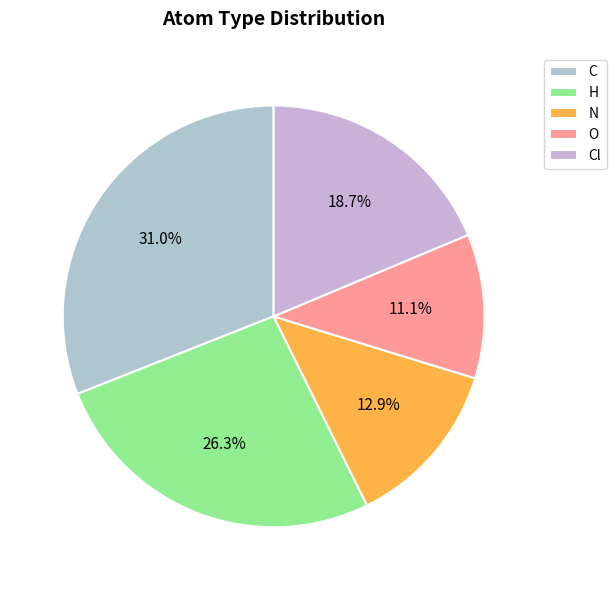

Which category has the biggest portion of the pie?

C